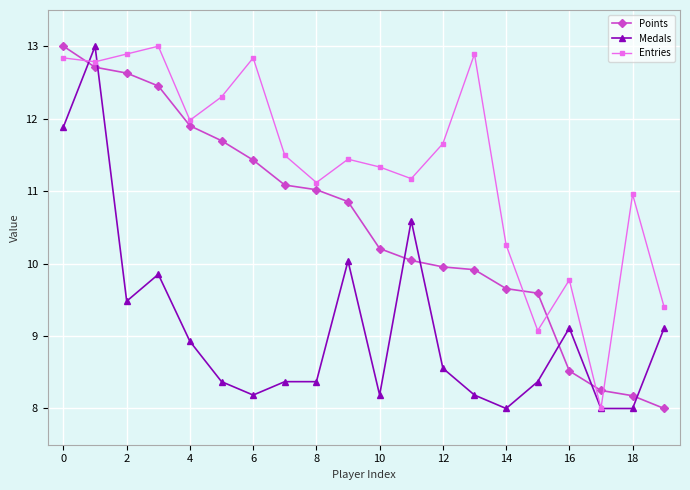

Reading left to right, list all the values displayed in this chart.

Points: 13.0	12.7	12.6	12.5	11.9	11.7	11.4	11.1	11.0	10.9	10.2	10.0	10.0	9.9	9.7	9.6	8.5	8.2	8.2	8.0
Medals: 11.9	13.0	9.5	9.9	8.9	8.4	8.2	8.4	8.4	10.0	8.2	10.6	8.6	8.2	8.0	8.4	9.1	8.0	8.0	9.1
Entries: 12.8	12.8	12.9	13.0	12.0	12.3	12.8	11.5	11.1	11.4	11.3	11.2	11.7	12.9	10.3	9.1	9.8	8.0	11.0	9.4